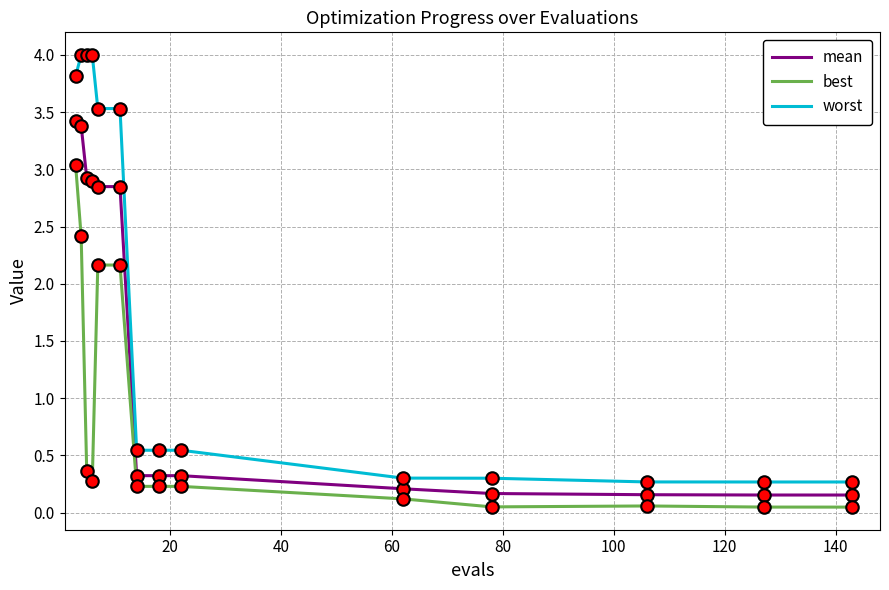

What are all the series names shown in the legend?

mean, best, worst